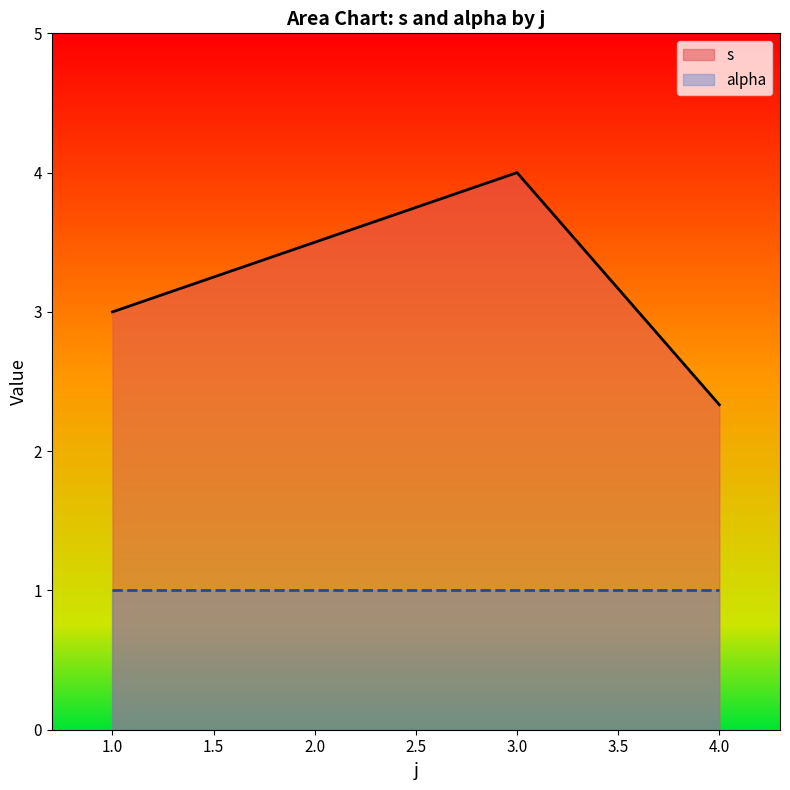

Which label corresponds to the largest value in the chart?

3.0